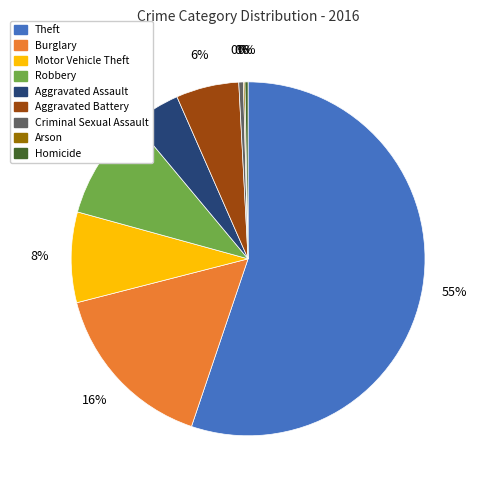

To the nearest percent, what portion does Aggravated Battery represent?

6%